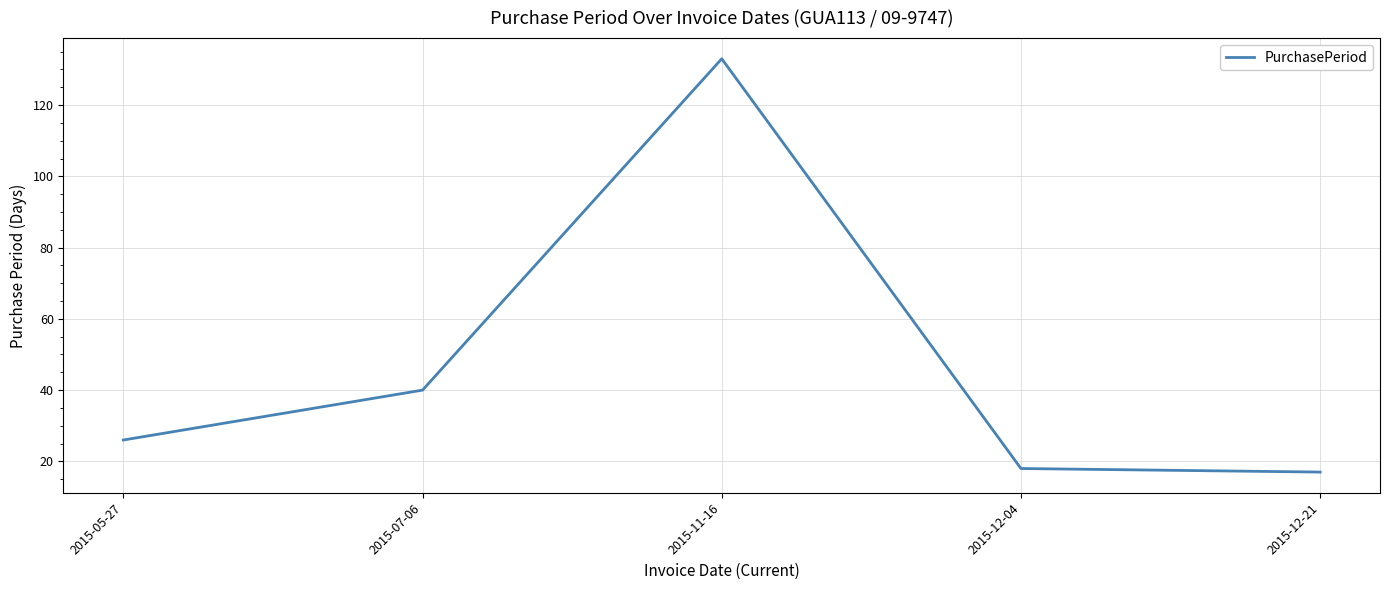

Is it true that the value at 2015-11-16 is 133?

True